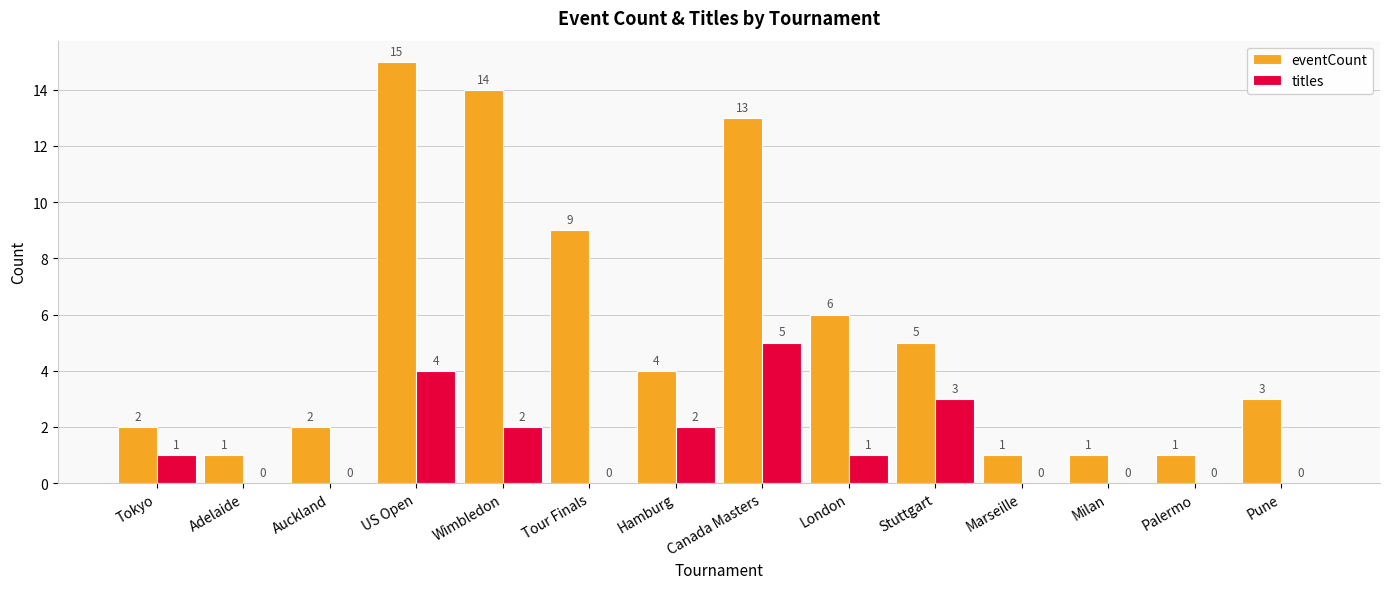

Reading left to right, extract all data points from this chart.

eventCount: 2	1	2	15	14	9	4	13	6	5	1	1	1	3
titles: 1	0	0	4	2	0	2	5	1	3	0	0	0	0